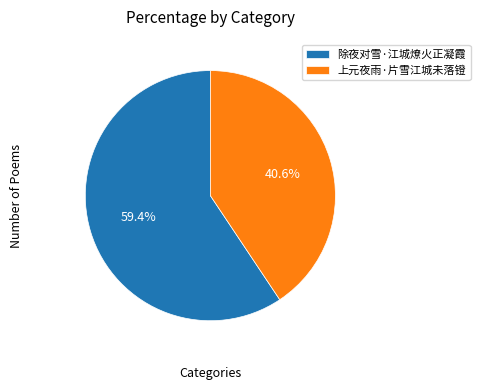

How many segments does this pie chart have?

2